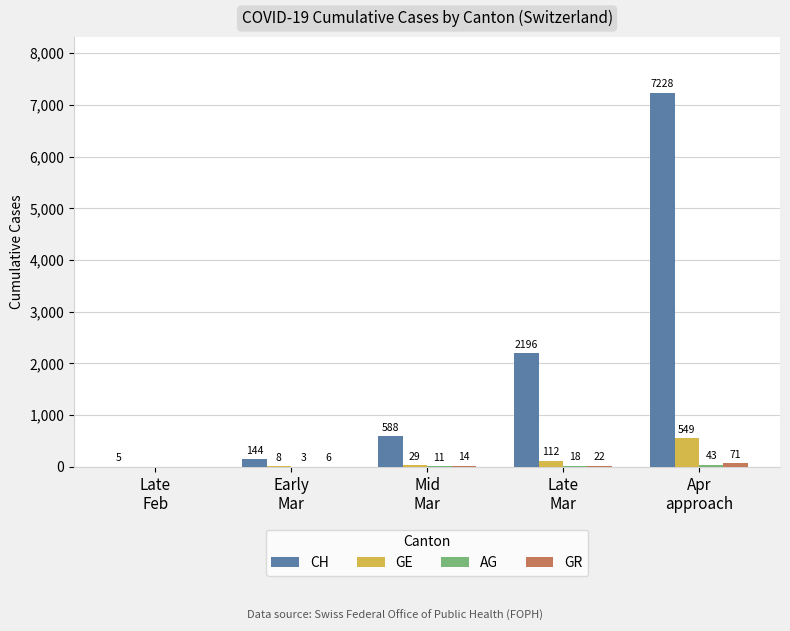

What is the highest value of the GE series?

549